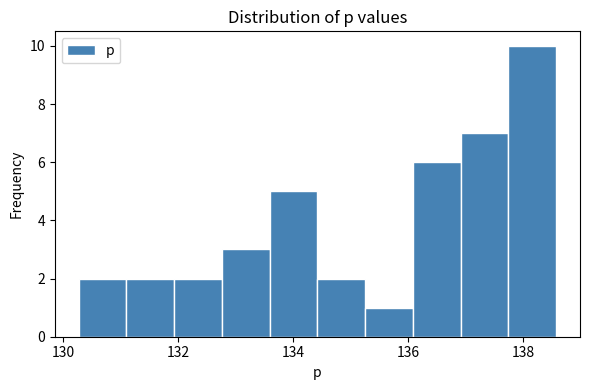

Reading left to right, transcribe this chart: for each bar, give the range it covers on the x-axis and its height. Neither the bar edges nor the heights are printed on the chart, so give them approximately, as read against the axes.

130.2 to 131.2: 2
131.2 to 132.0: 2
132.0 to 132.8: 2
132.8 to 133.6: 3
133.6 to 134.4: 5
134.4 to 135.2: 2
135.2 to 136.0: 1
136.0 to 137.0: 6
137.0 to 137.8: 7
137.8 to 138.6: 10